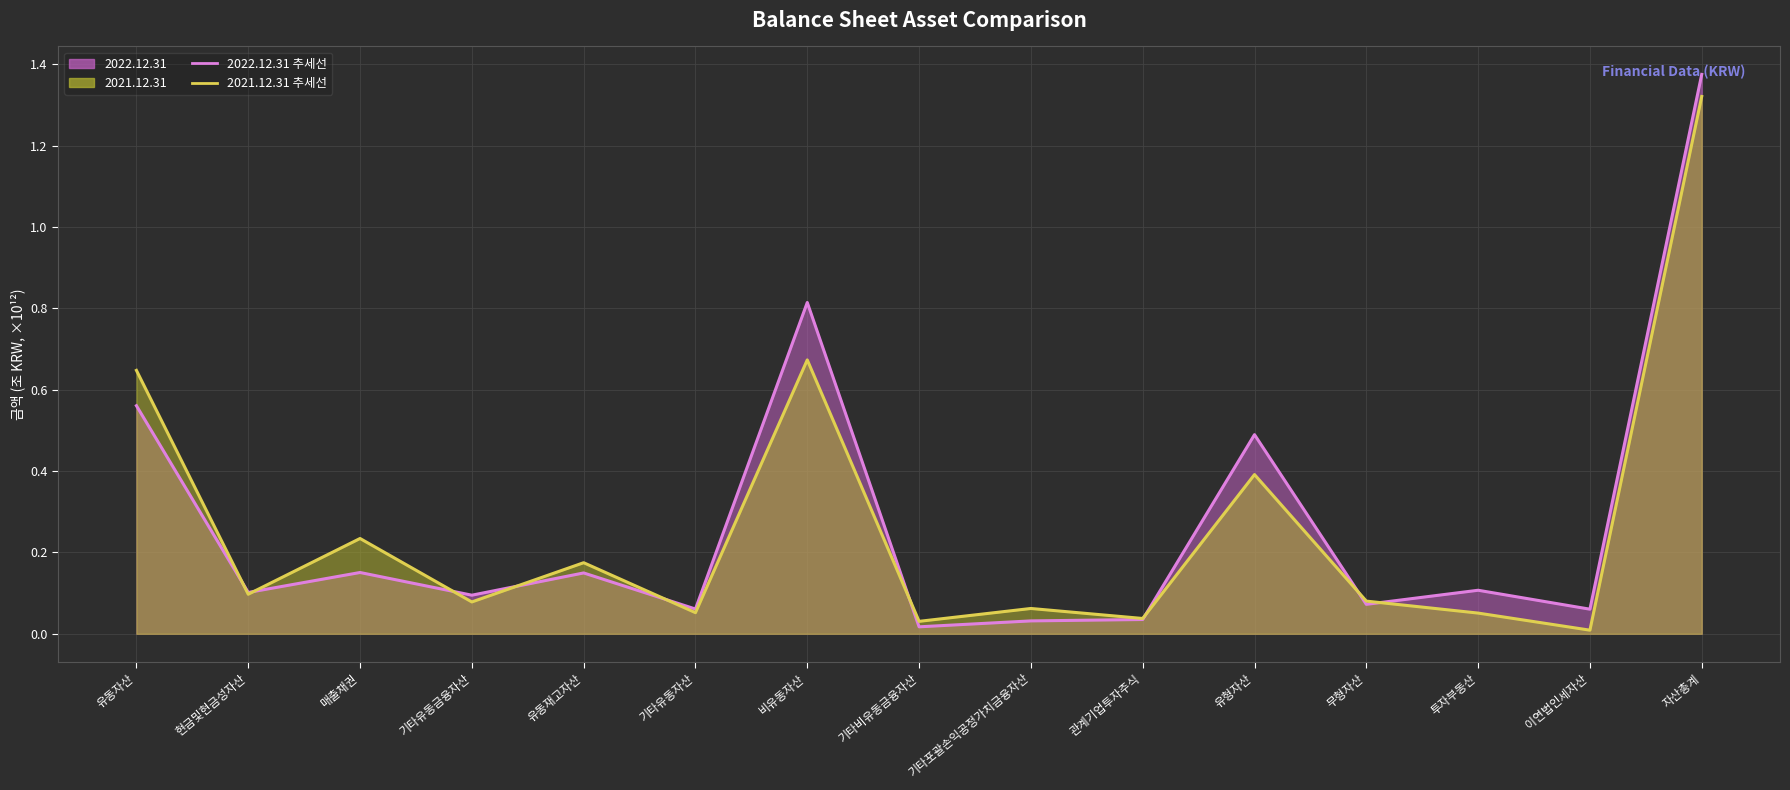

Between 비유동자산 and 현금및현금성자산, which is larger?

비유동자산